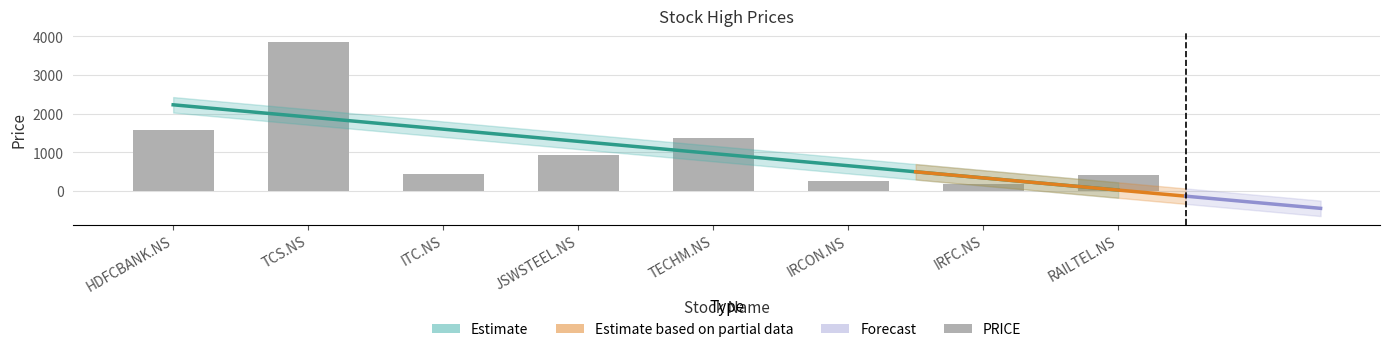

What is the value of the 1st bar from the left?

1565